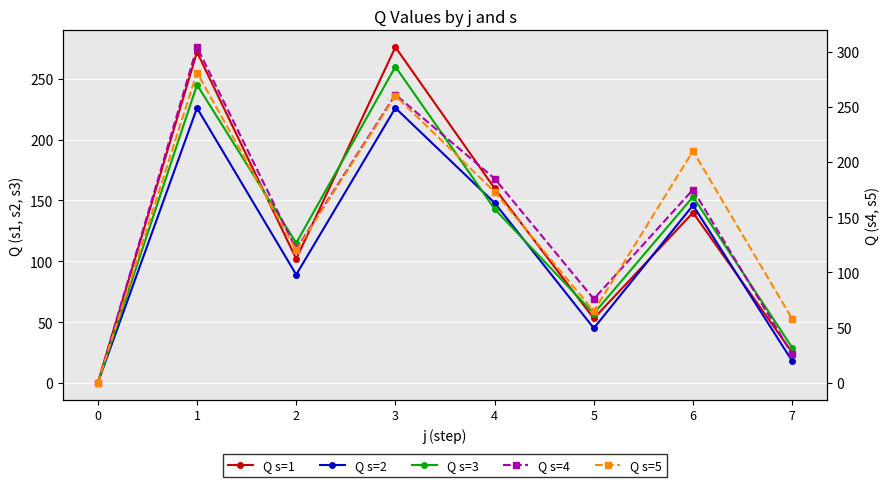

What is the sum of all Q s=2 values?

898